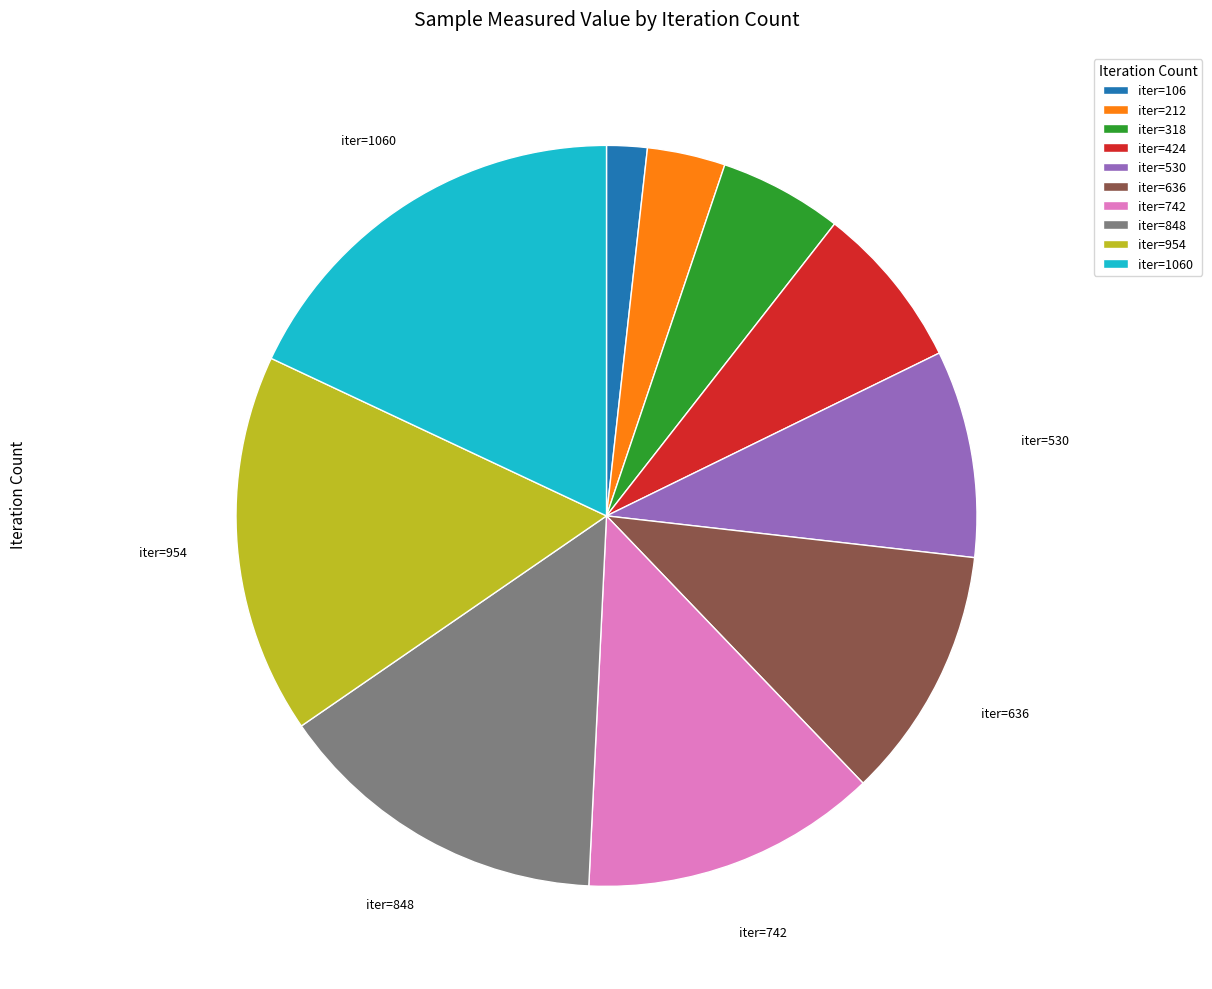

Is there a majority slice in this chart?

No